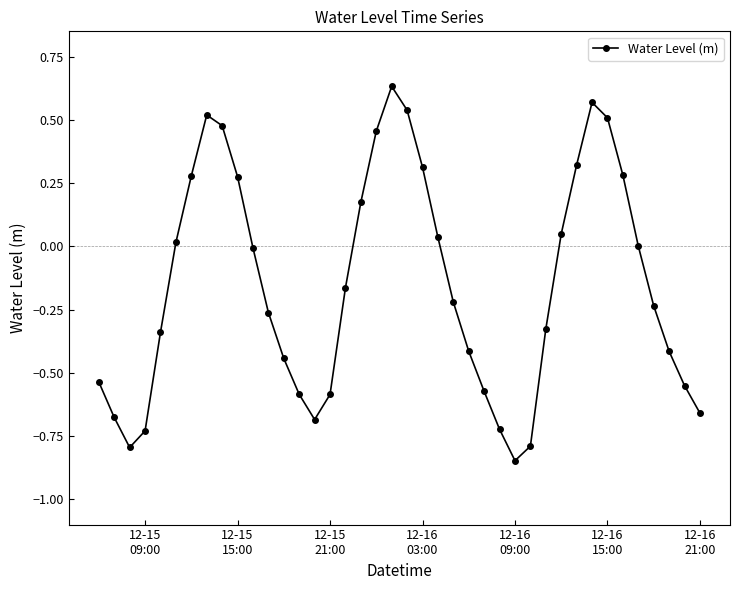

What is the difference between the maximum and minimum values?

1.5